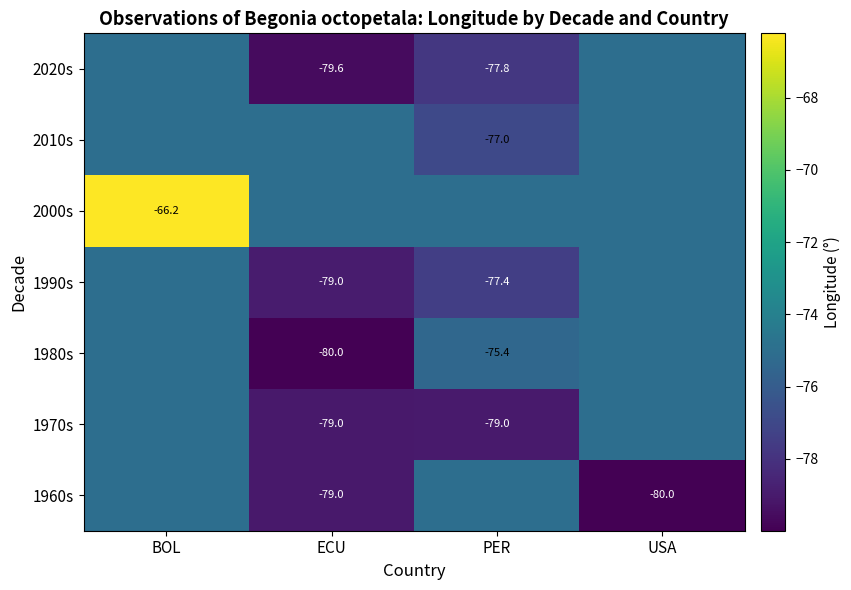

How many series are shown in this chart?

7